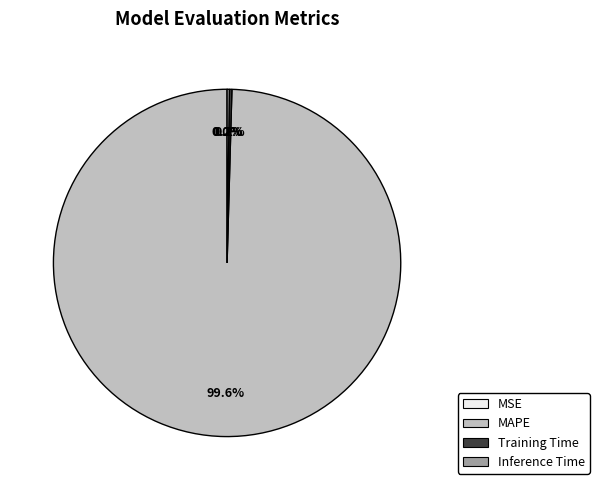

Does any single category account for the majority?

Yes